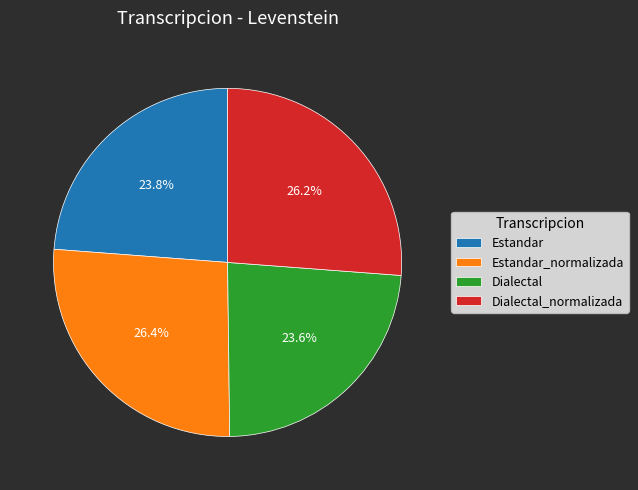

To the nearest percent, what is the combined percentage of Dialectal_normalizada and Estandar_normalizada?

53%